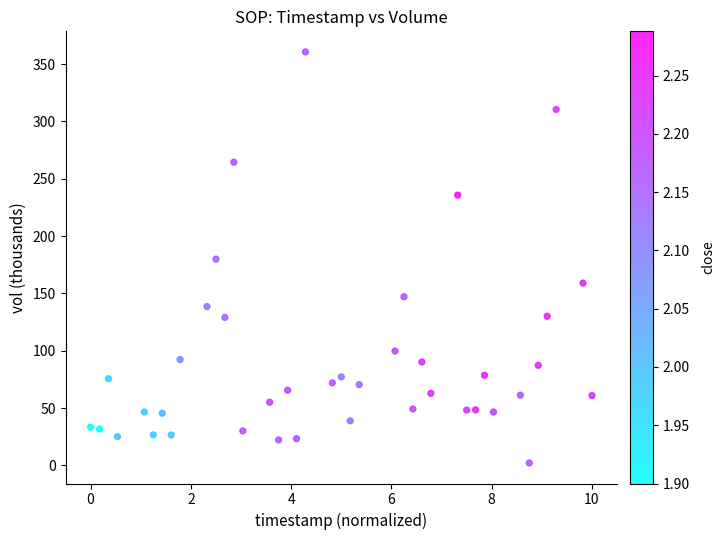

What is the range of Y values (max minus min)?

358.5